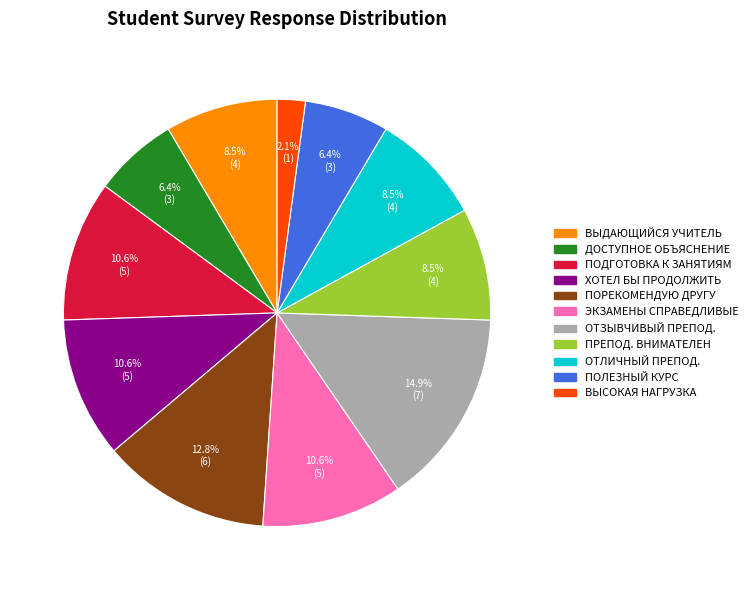

How many slices are in this pie chart?

11